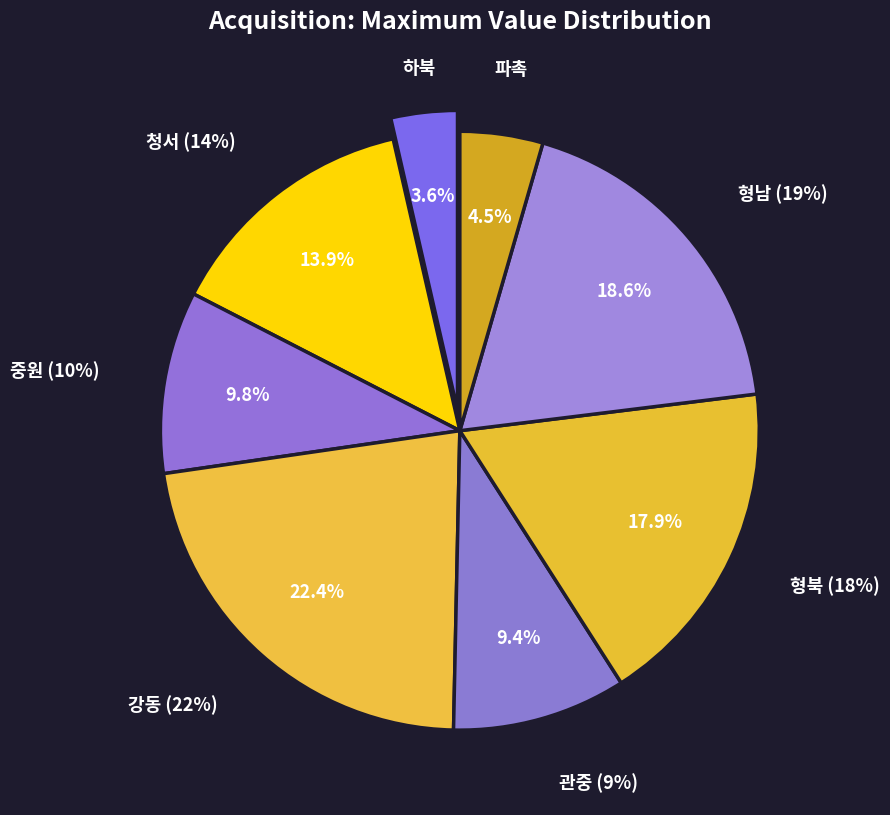

How much of the chart is everything except 관중?

90.6%